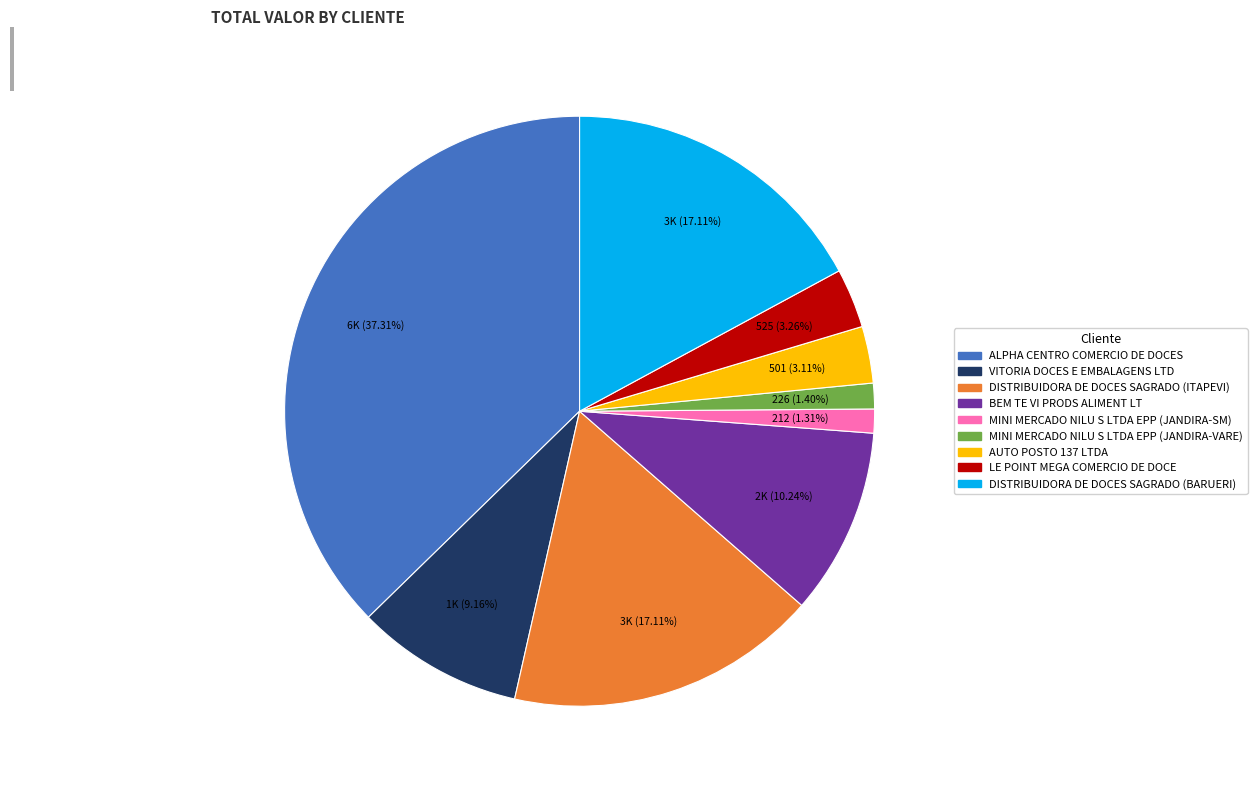

Does MINI MERCADO NILU S LTDA EPP (JANDIRA-SM) account for over 50% of the chart?

No